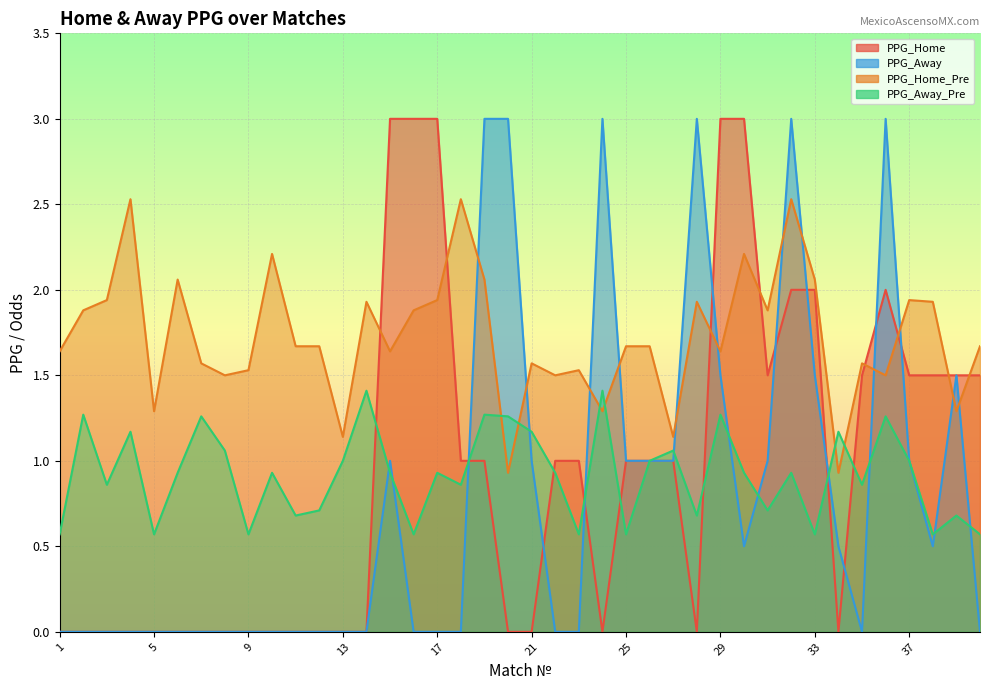

Where is the first local minimum for PPG_Away_Pre?

3